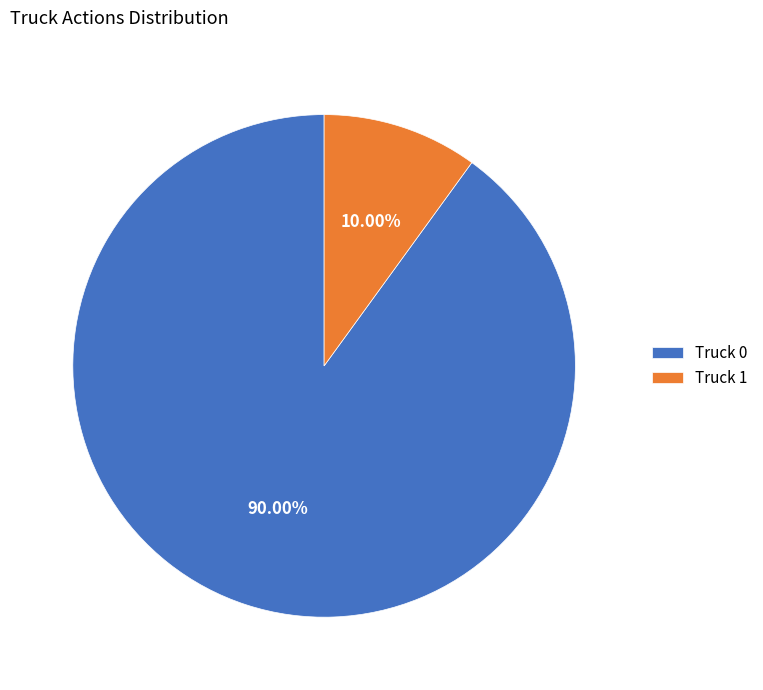

Which has a higher value, Truck 1 or Truck 0?

Truck 0